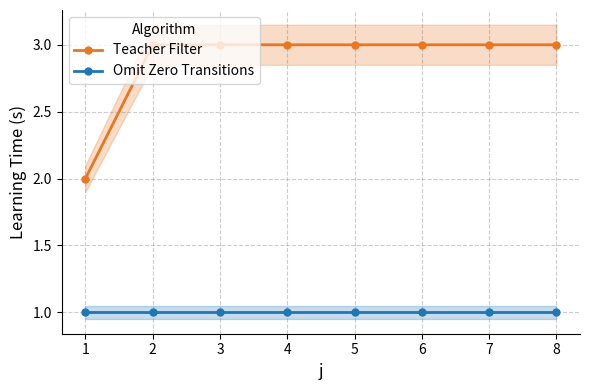

What is the value of the Omit Zero Transitions point at the 8th from the left?

1